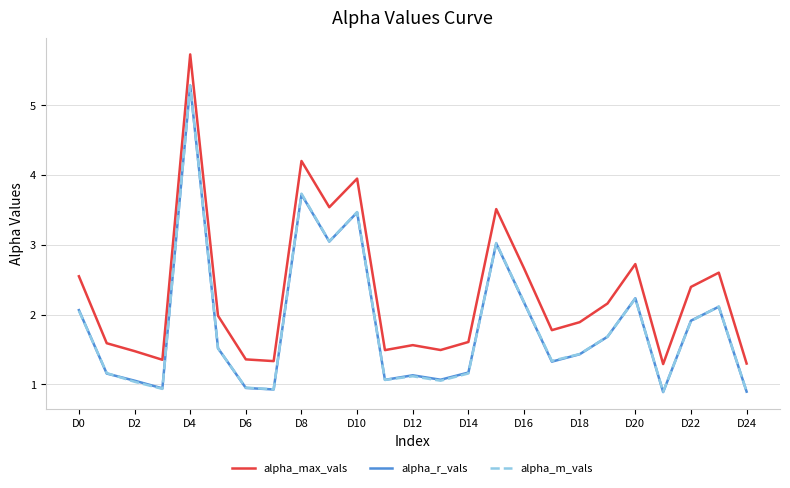

Which series has the widest spread of values?

alpha_max_vals